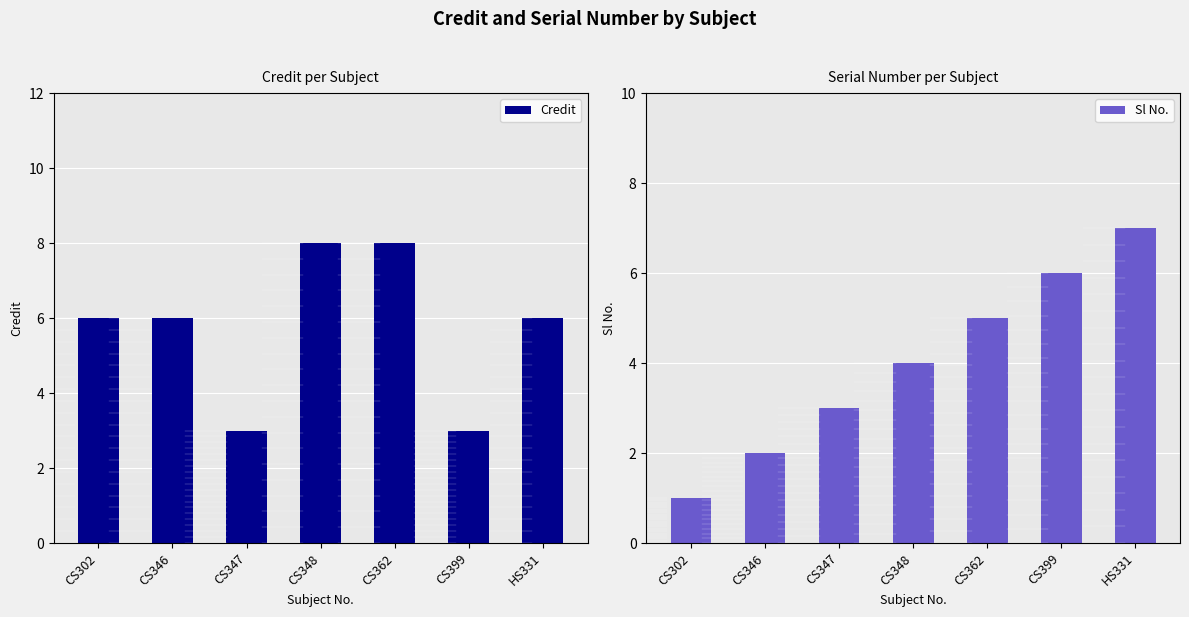

What is the label of the 4th bar from the left?

CS348